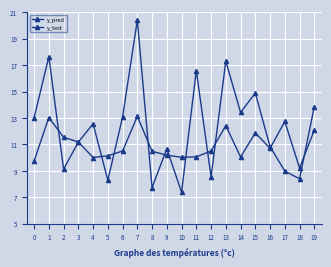

The value of y_test at 18 is 8.4. True or false?

True